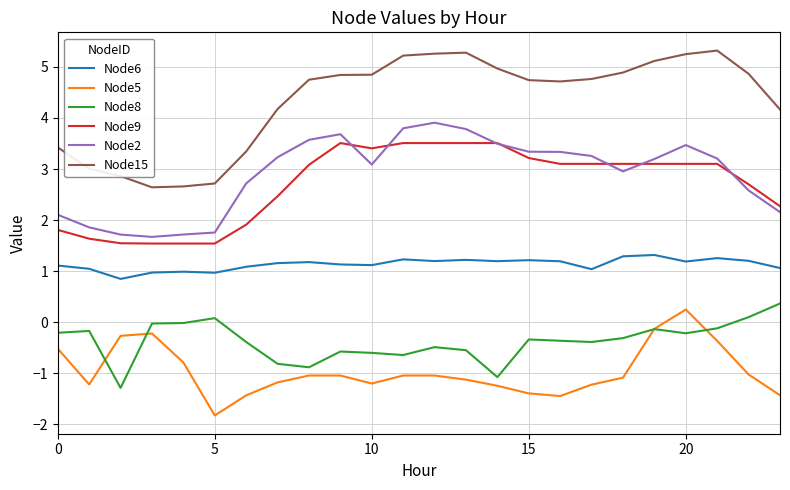

True or false: Node5 and Node2 cross at least once.

False